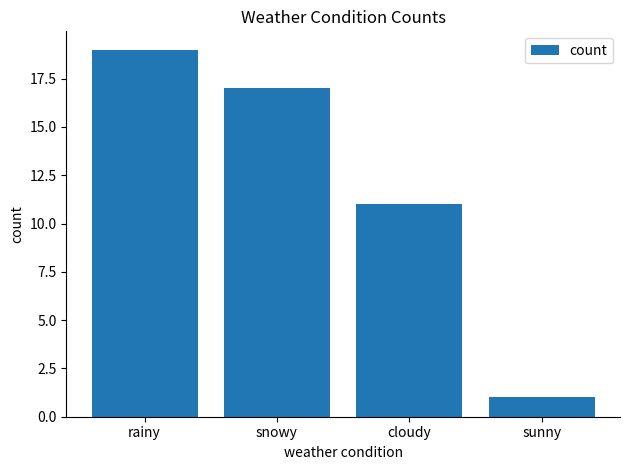

What value does the data have at rainy?

19